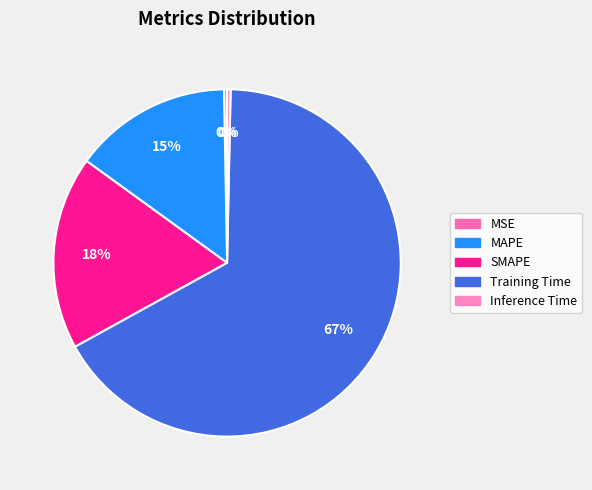

What is the ratio of the value at MAPE to the value at Training Time?

0.2